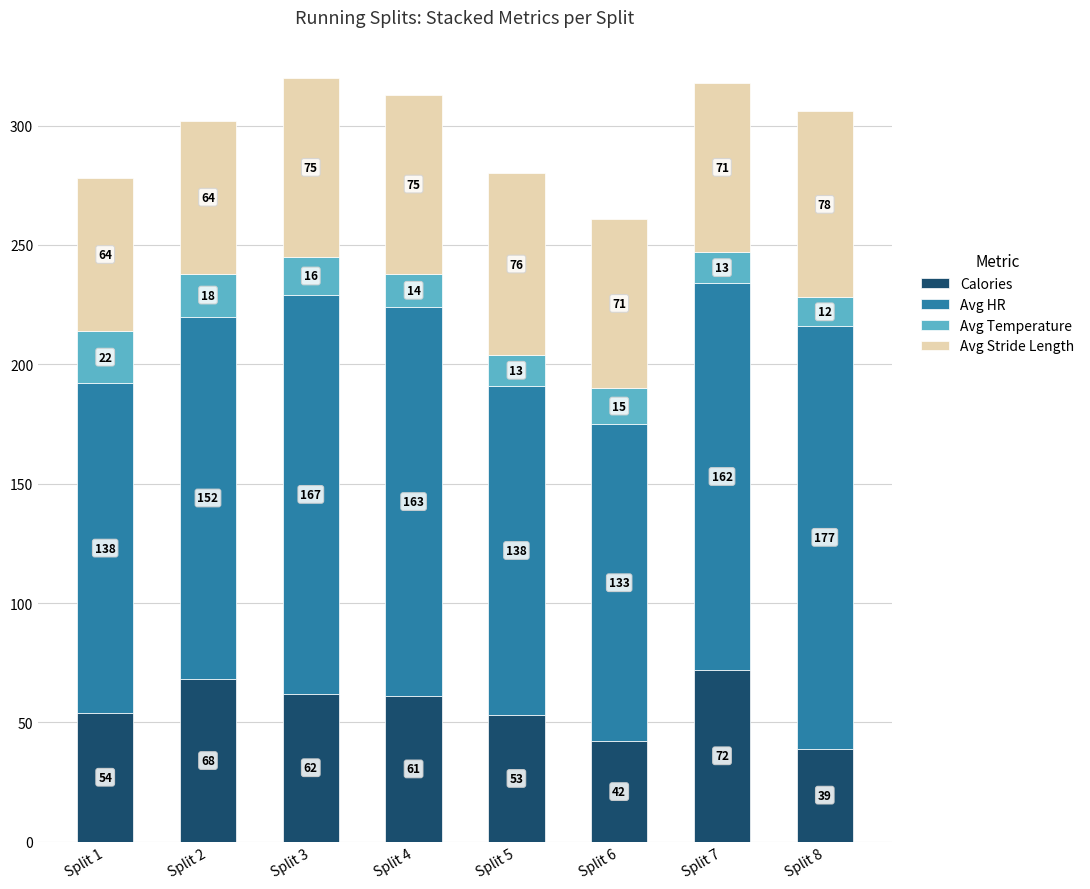

The value of Calories at Split 6 is 42. True or false?

True